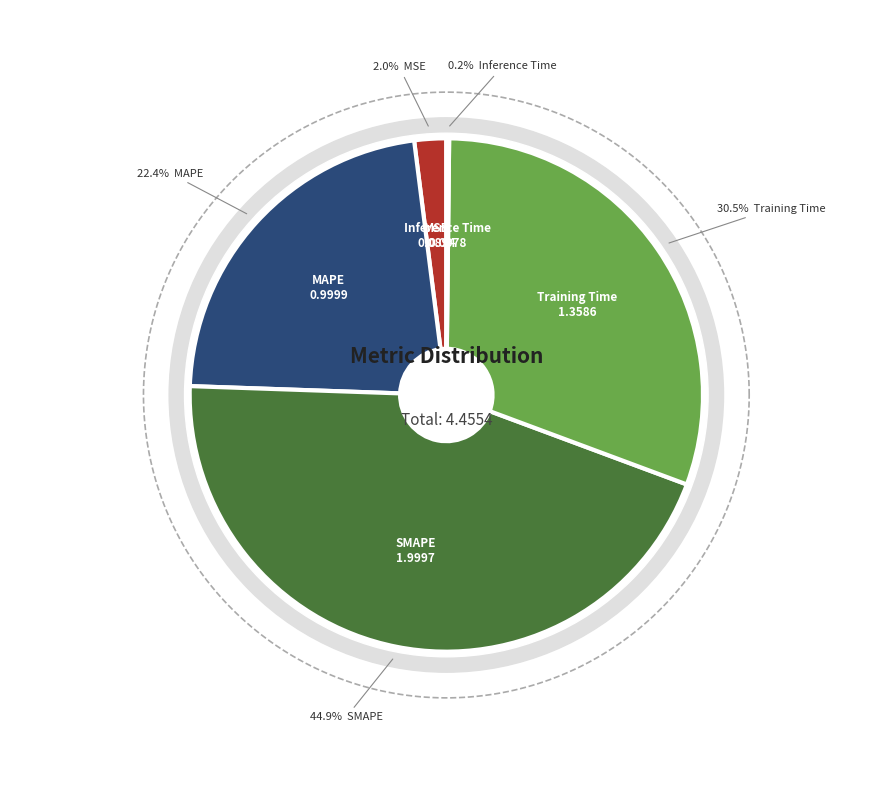

Which category has the biggest portion of the pie?

SMAPE